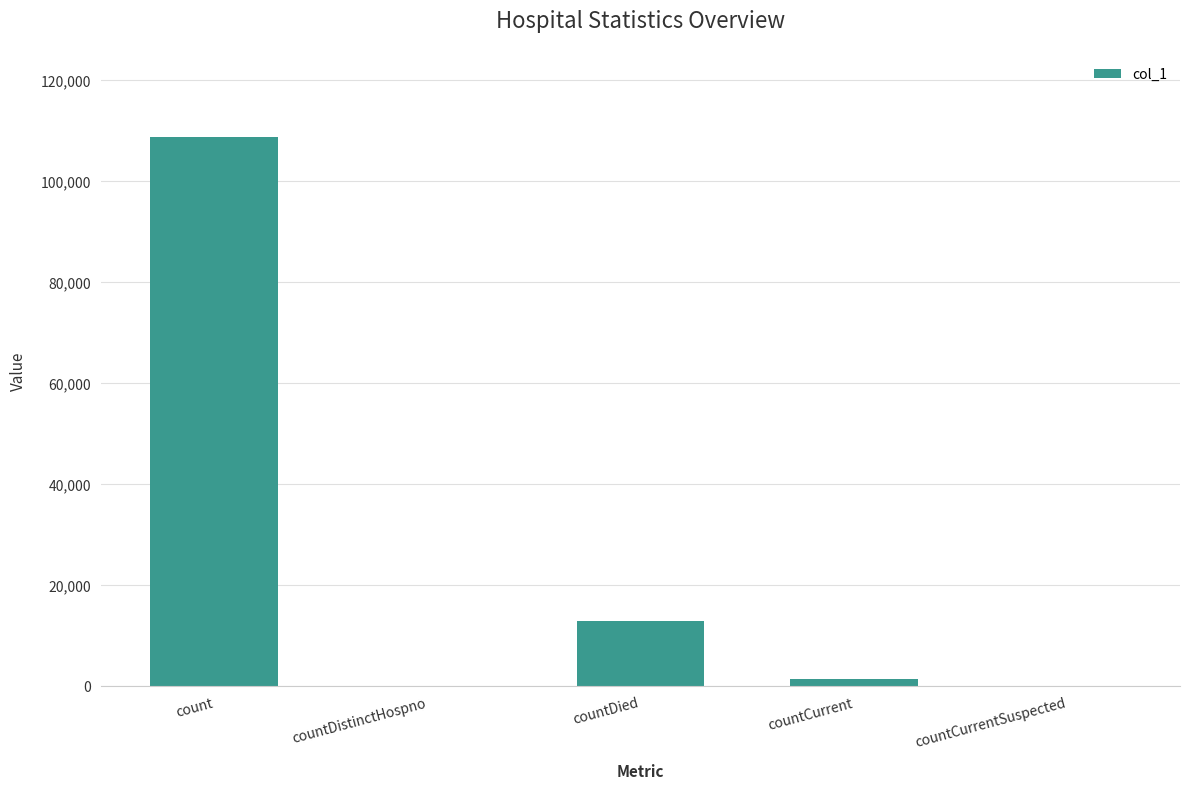

What is the sum of all values?

122931